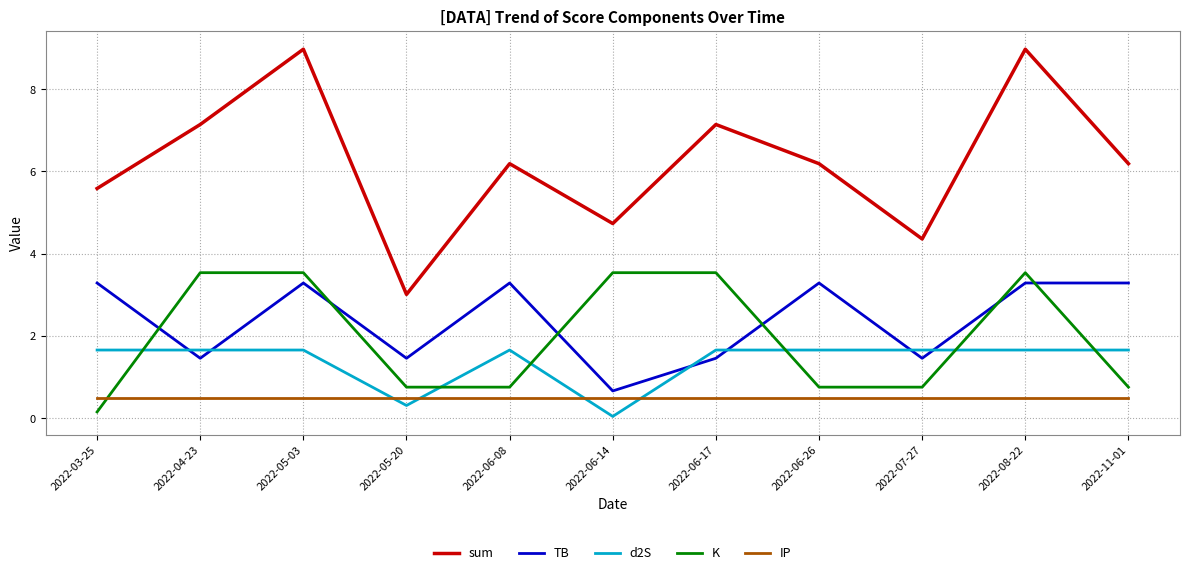

True or false: IP and sum intersect in this chart.

False